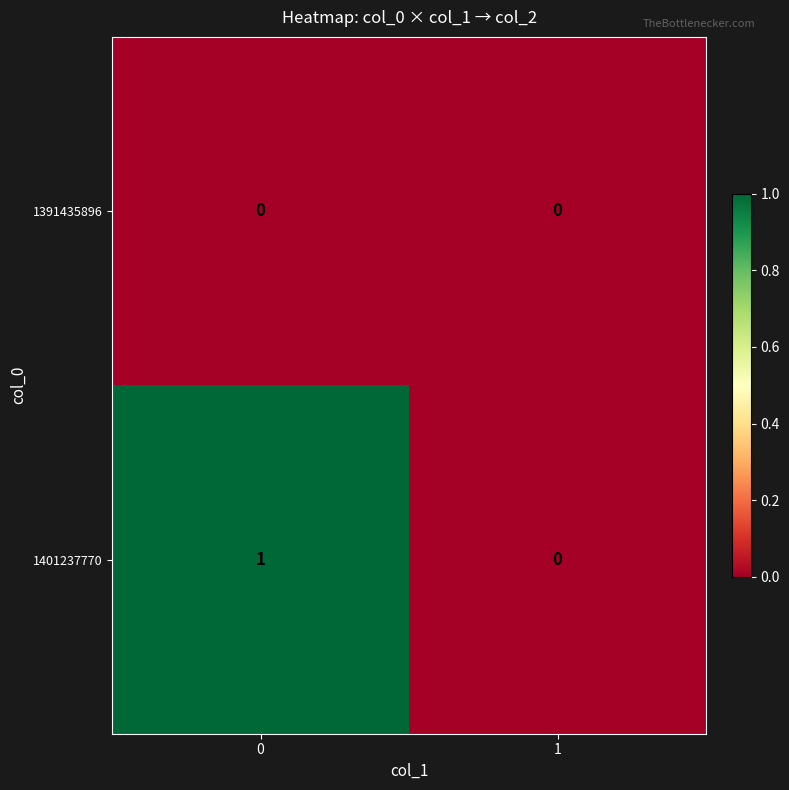

Rank the series by their maximum value, from lowest to highest.

1391435896, 1401237770